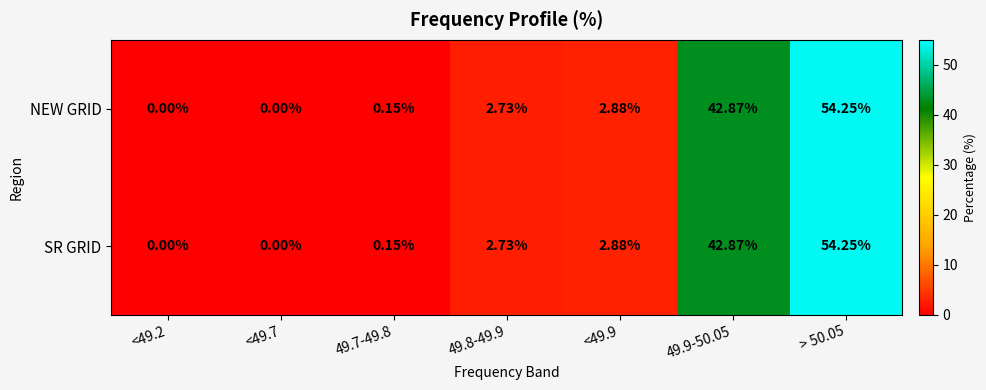

Is the value of NEW GRID at 49.9-50.05 greater than the value of SR GRID at <49.2?

Yes